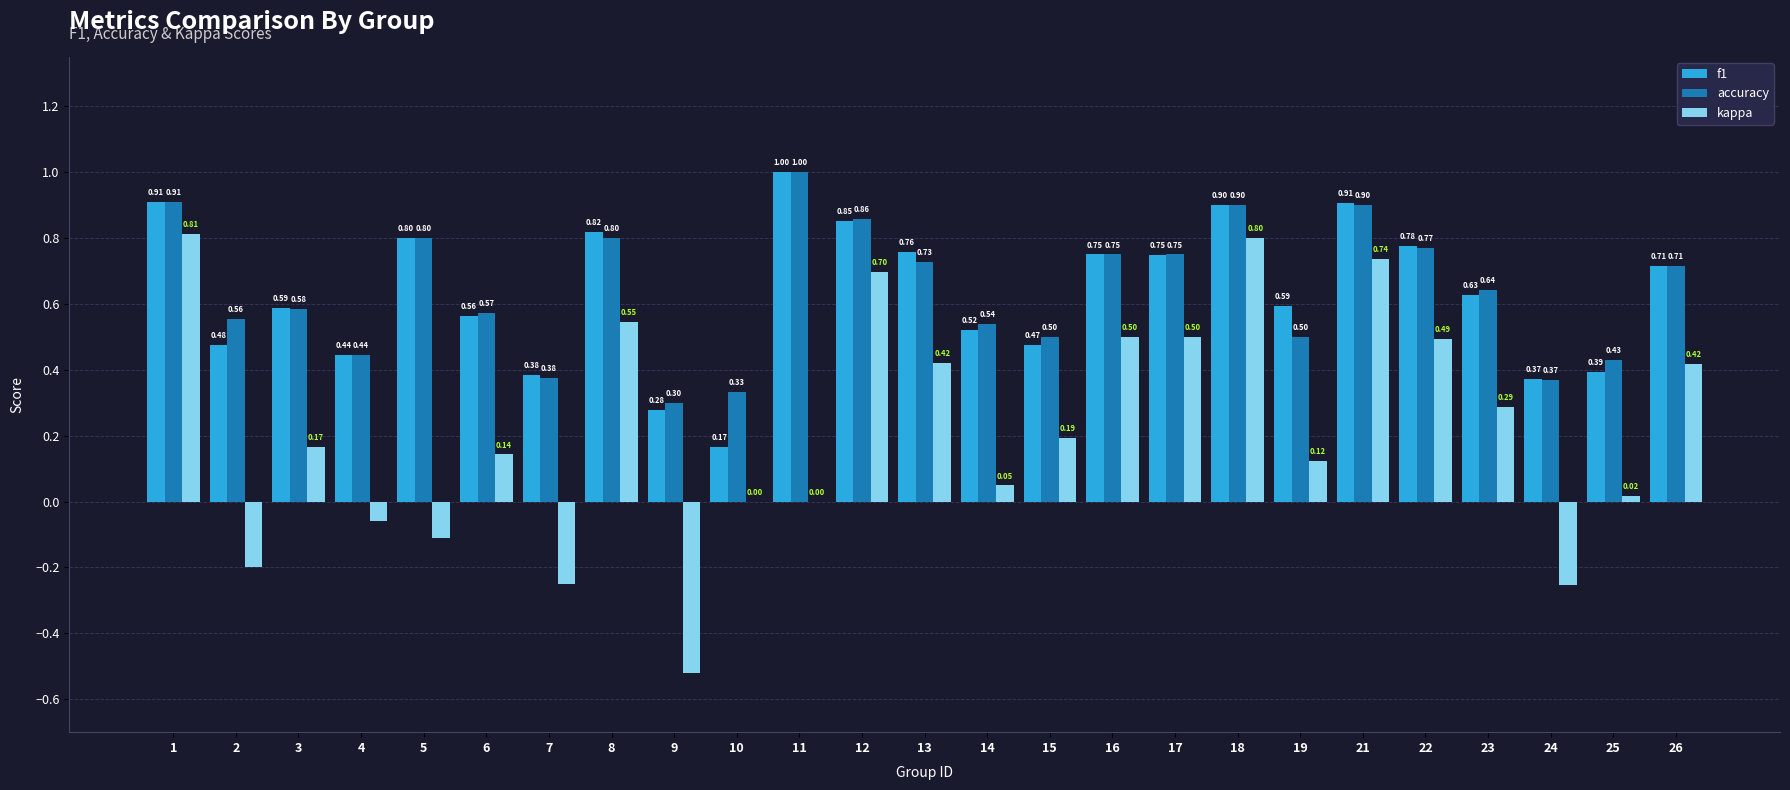

What is the sum of all kappa values?

5.5